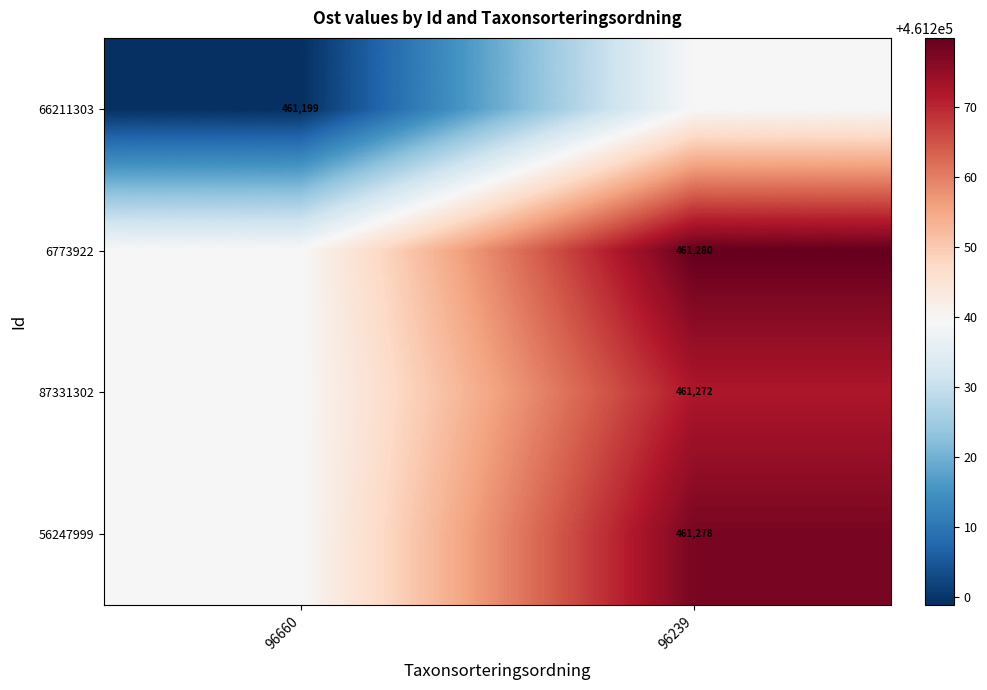

What is the spread (max minus min) of values at 96239?

40.5